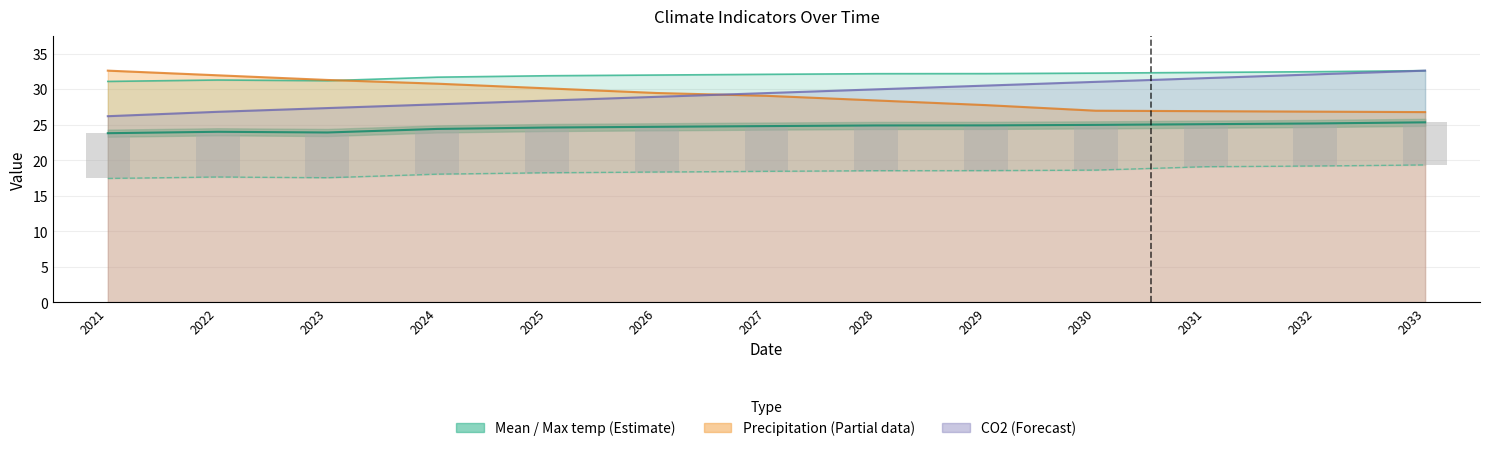

Rank the series by their maximum value, from highest to lowest.

Max temp, Precipitation (mm), CO2 (million tone), Mean temp, Mini temp